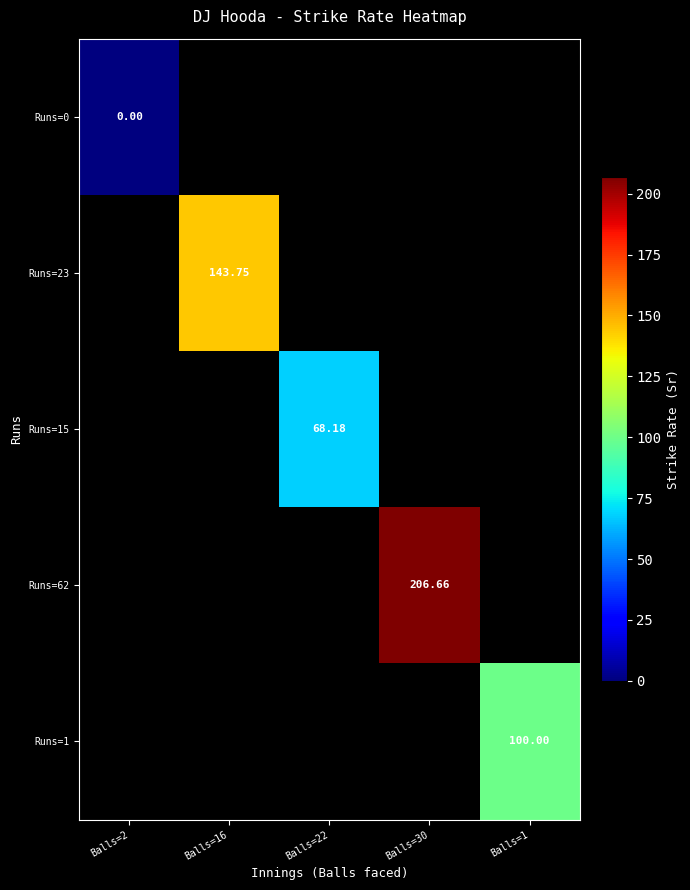

At which category does the chart reach its peak across all series?

Balls=30